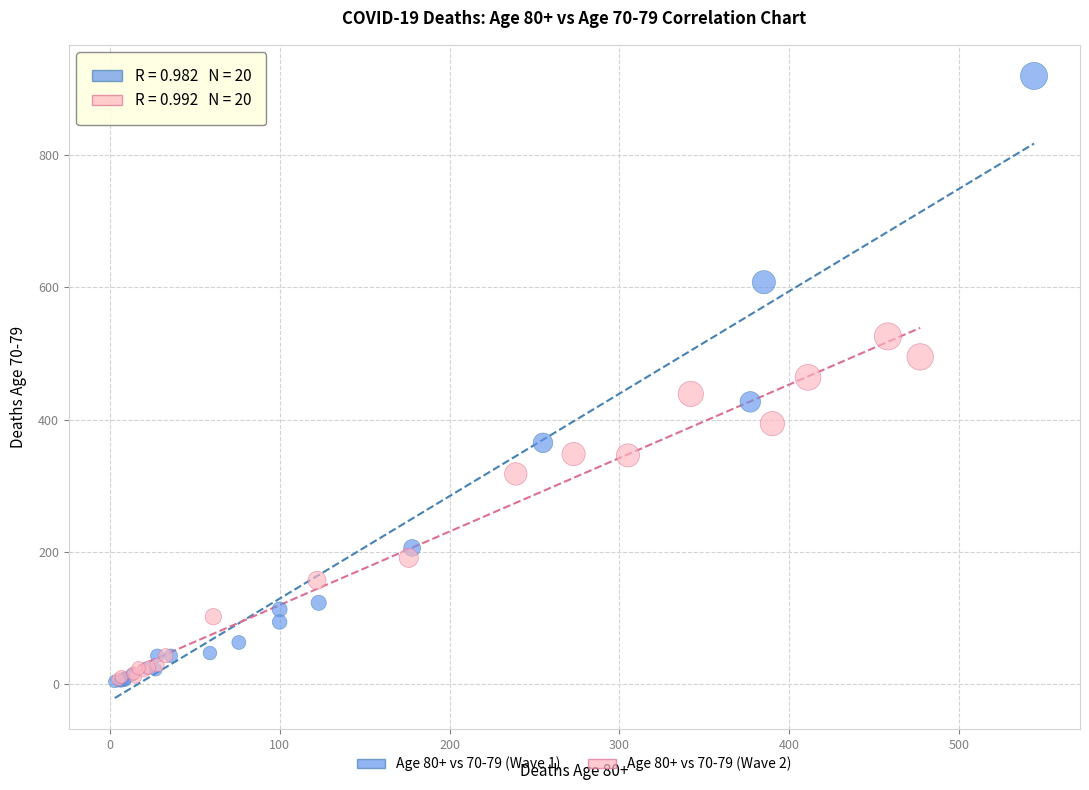

Which series has the largest Y range (max minus min)?

Age 80+ vs 70-79 (Wave 1)